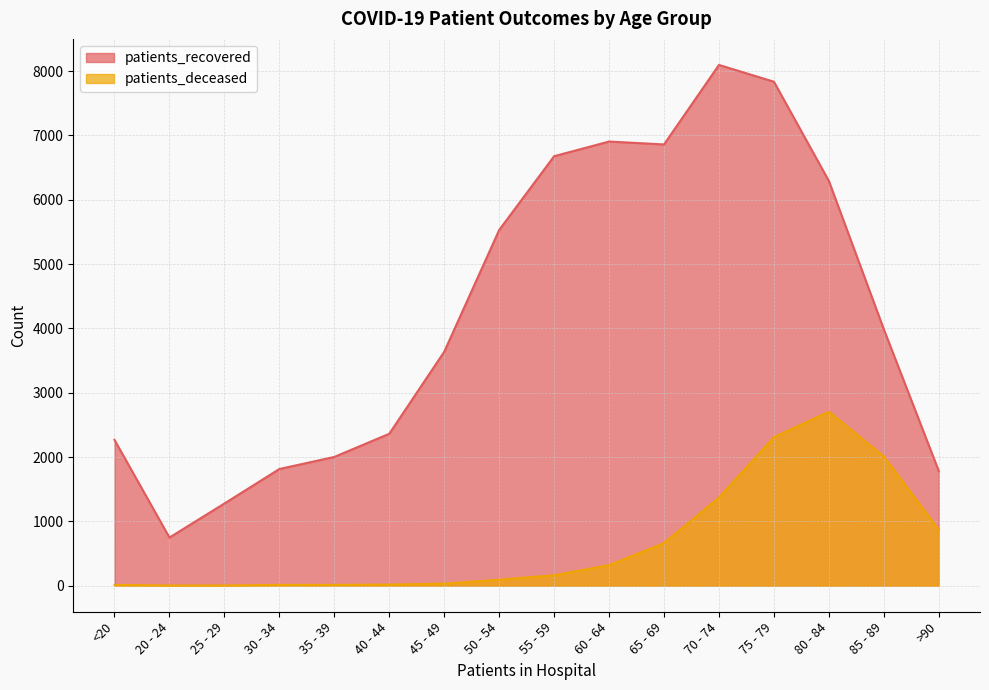

What is the value of the patients_deceased point at the 12th from the left?

1370